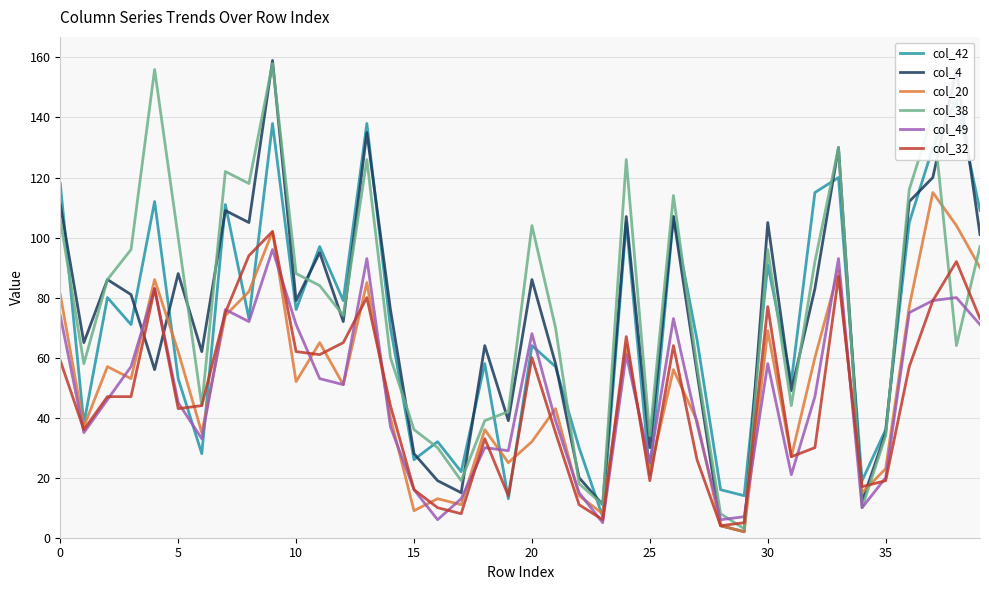

Does the chart have visible grid lines?

Yes